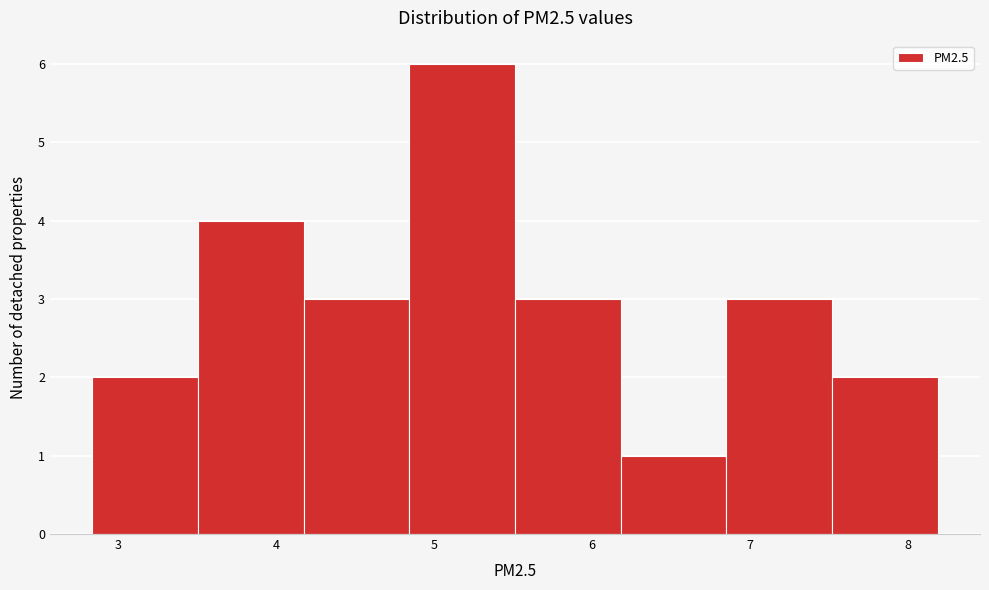

How tall is the bar that spans 4.8 to 5.5 on the x-axis? Neither the bar edges nor the heights are printed on the chart, so give them approximately, as read against the axes.

6